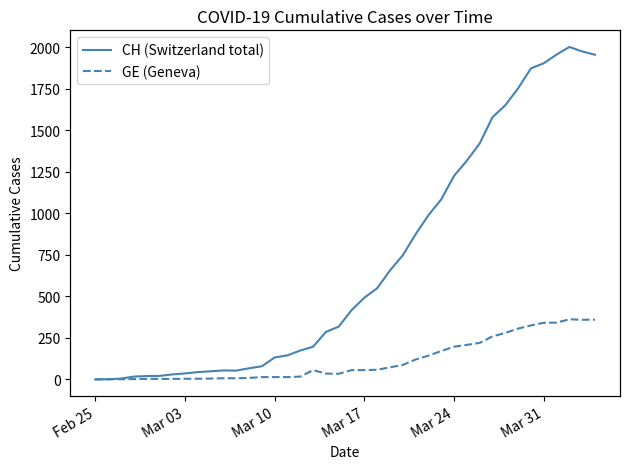

What are all the series names shown in the legend?

CH (Switzerland total), GE (Geneva)